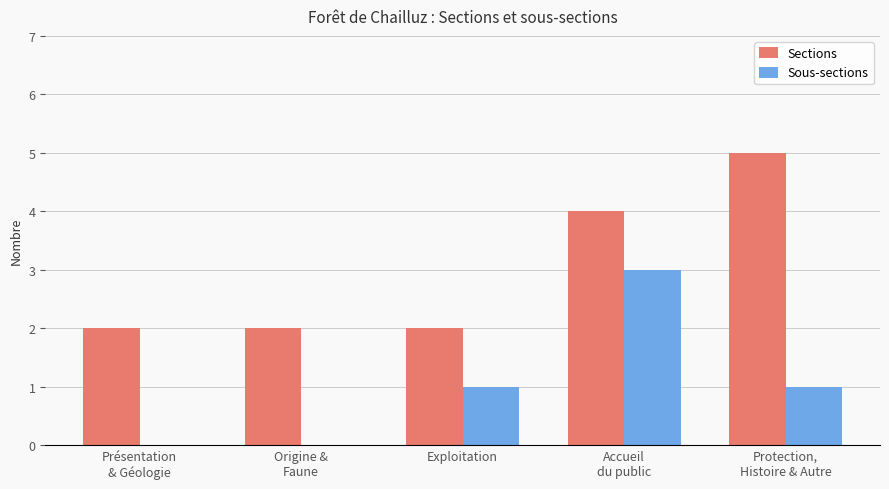

Which series has the largest total across all categories?

Sections